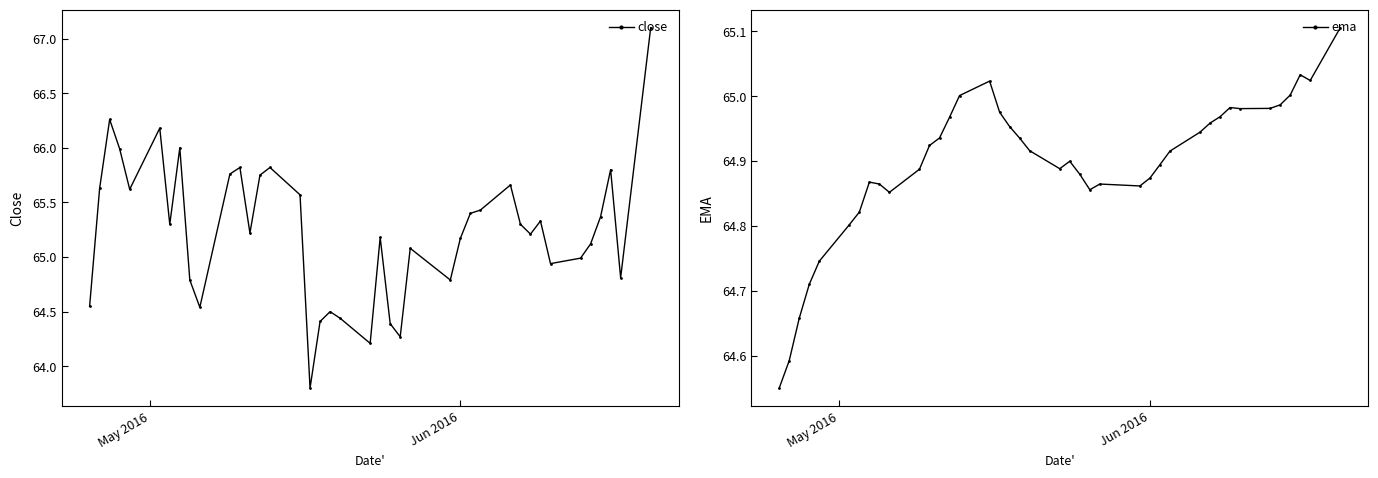

Reading left to right, list all the values displayed in this chart.

close: 64.6	65.6	66.3	66.0	65.6	66.2	65.3	66.0	64.8	64.5	65.8	65.8	65.2	65.8	65.8	65.6	63.8	64.4	64.5	64.4	64.2	65.2	64.4	64.3	65.1	64.8	65.2	65.4	65.4	65.7	65.3	65.2	65.3	64.9	65.0	65.1	65.4	65.8	64.8	67.1
ema: 64.6	64.6	64.7	64.7	64.7	64.8	64.8	64.9	64.9	64.9	64.9	64.9	64.9	65.0	65.0	65.0	65.0	65.0	64.9	64.9	64.9	64.9	64.9	64.9	64.9	64.9	64.9	64.9	64.9	64.9	65.0	65.0	65.0	65.0	65.0	65.0	65.0	65.0	65.0	65.1